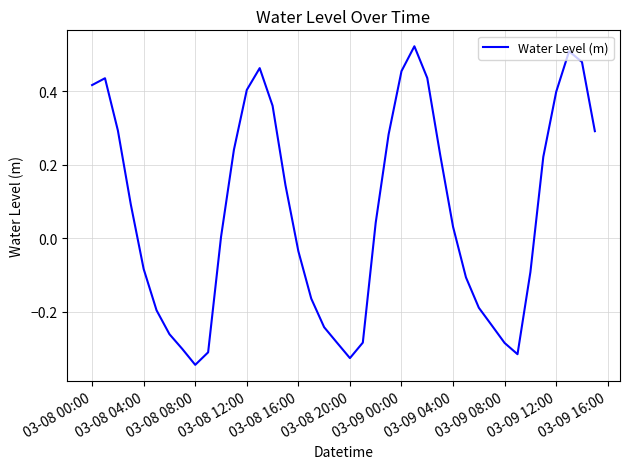

What is the difference between the maximum and minimum values?

0.9